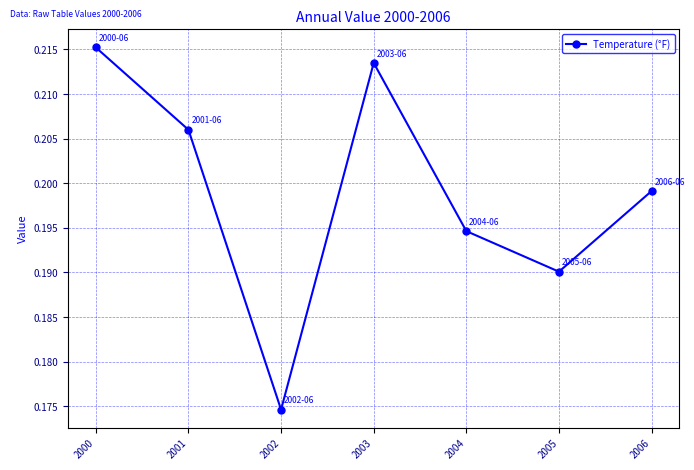

At which category does the chart reach its peak across all series?

2000